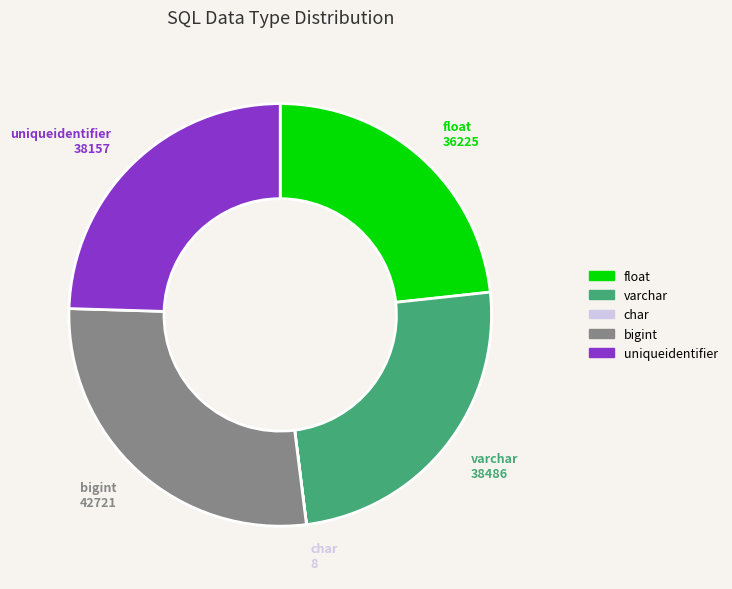

Combined, do bigint and float account for over 50%?

Yes